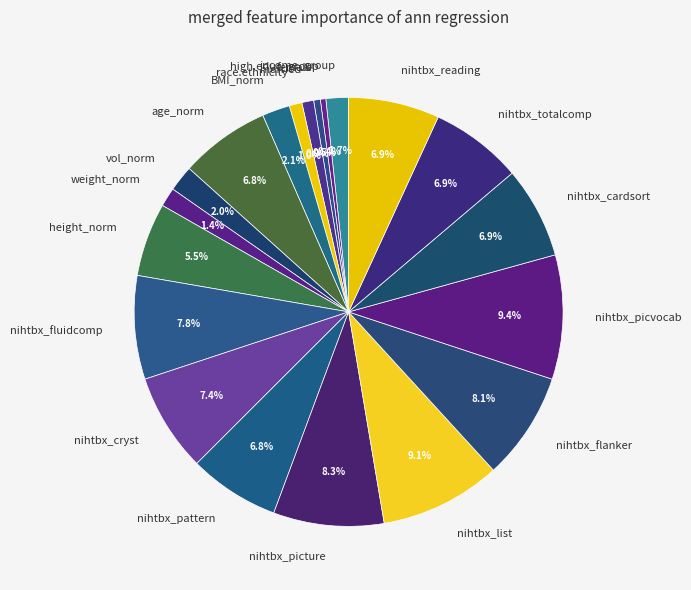

Which has a higher value, nihtbx_totalcomp or height_norm?

nihtbx_totalcomp